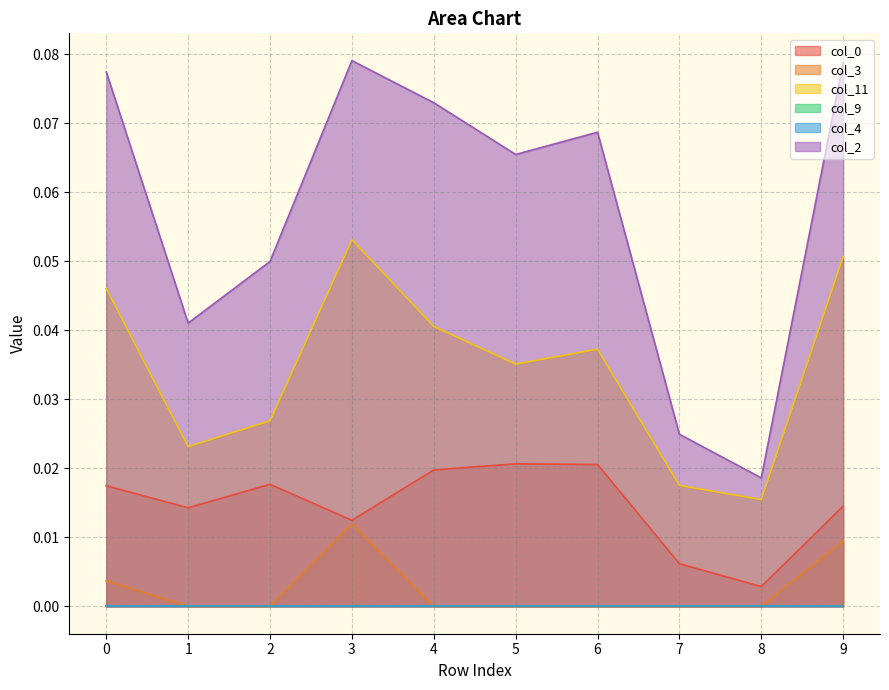

Between 6 and 0, which is larger?

6